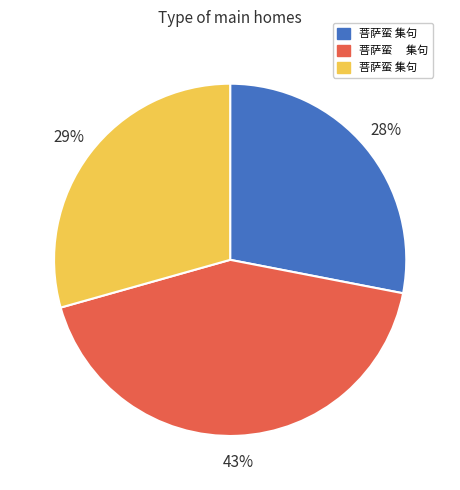

Count the number of slices in the pie.

3